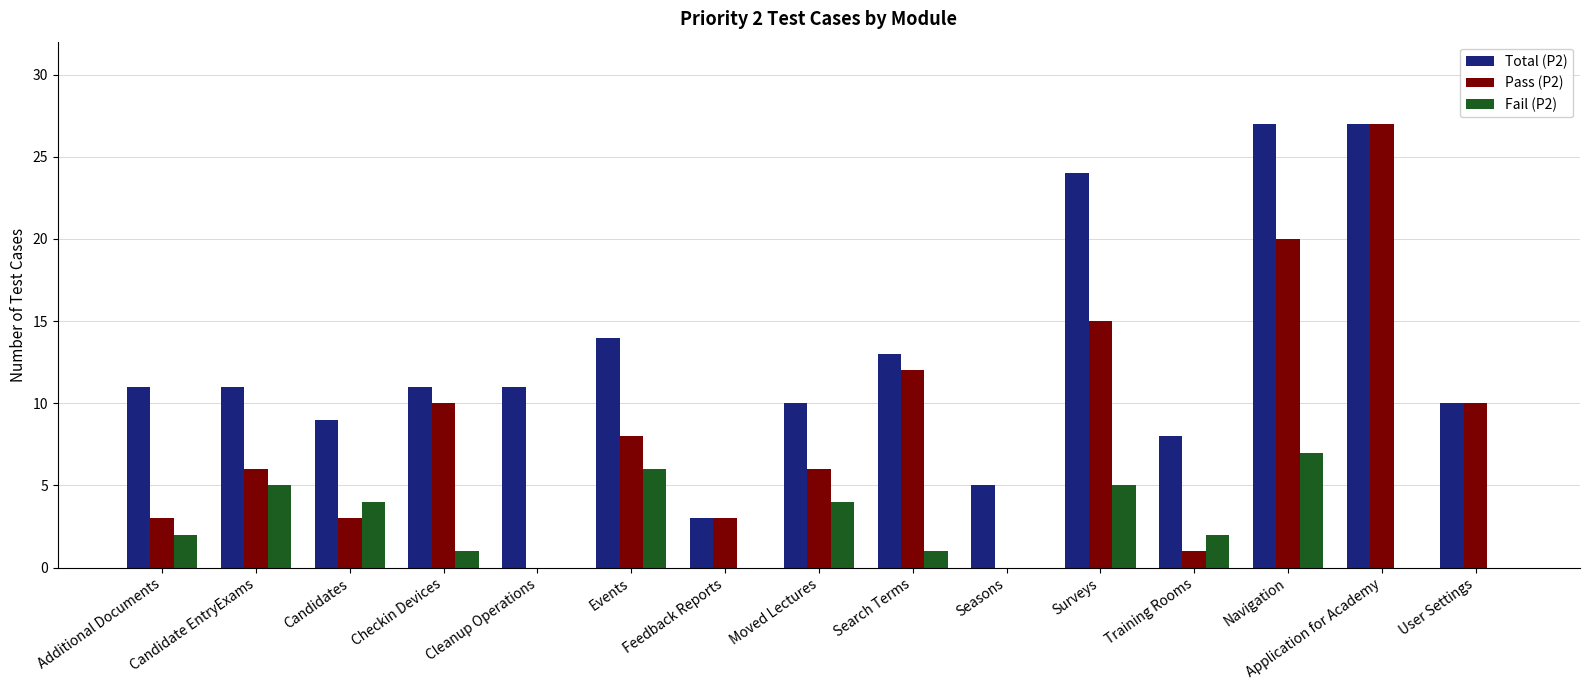

Is the value of Fail (P2) at Navigation greater than the value of Total (P2) at Navigation?

No